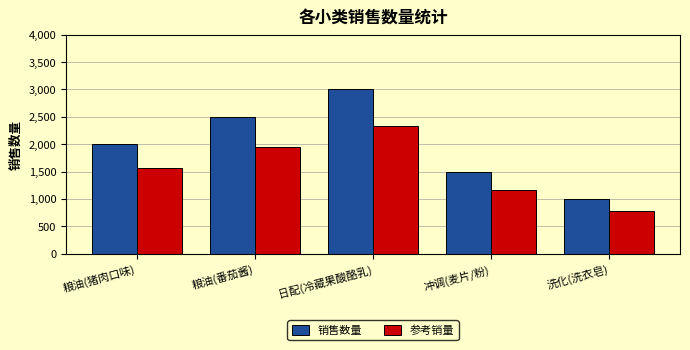

Reading left to right, list all the values displayed in this chart.

销售数量: 粮油(猪肉口味)=2000	粮油(番茄酱)=2500	日配(冷藏果酸酪乳)=3000	冲调(麦片/粉)=1500	洗化(洗衣皂)=1000
参考销量: 粮油(猪肉口味)=1560	粮油(番茄酱)=1950	日配(冷藏果酸酪乳)=2340	冲调(麦片/粉)=1170	洗化(洗衣皂)=780